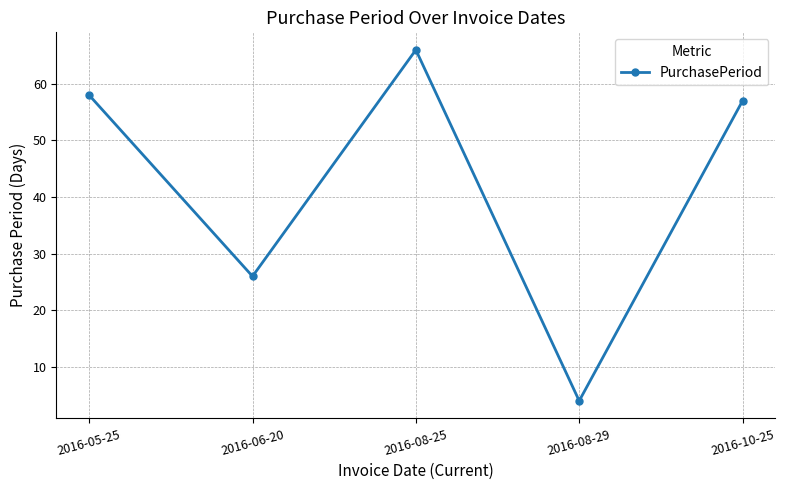

True or false: the data shows 7 at 2016-08-29.

False